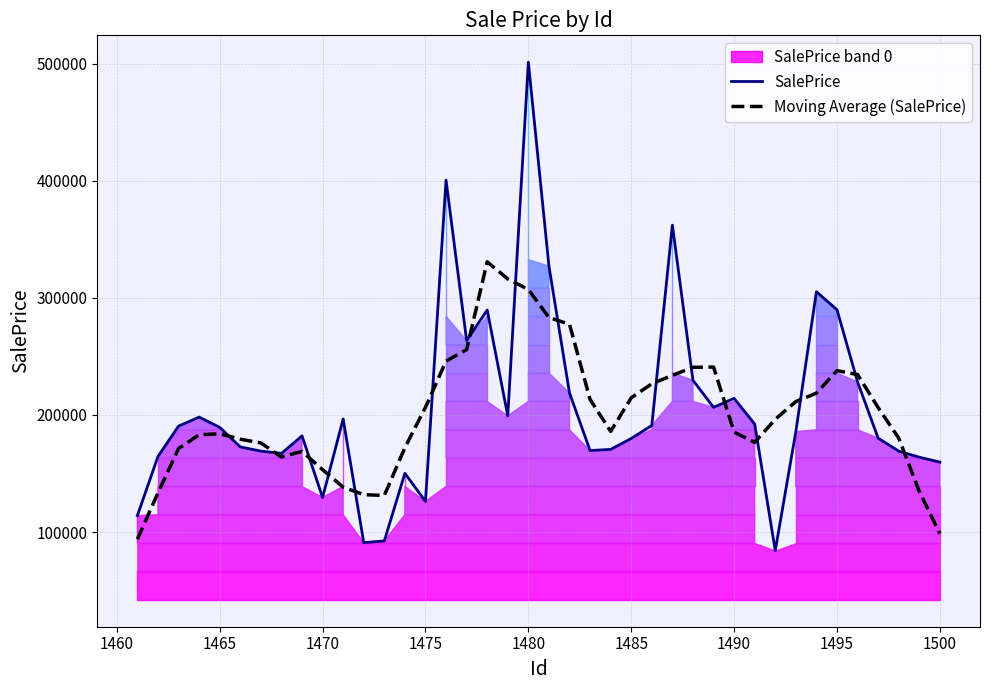

What is the minimum value for SalePrice?

84055.2